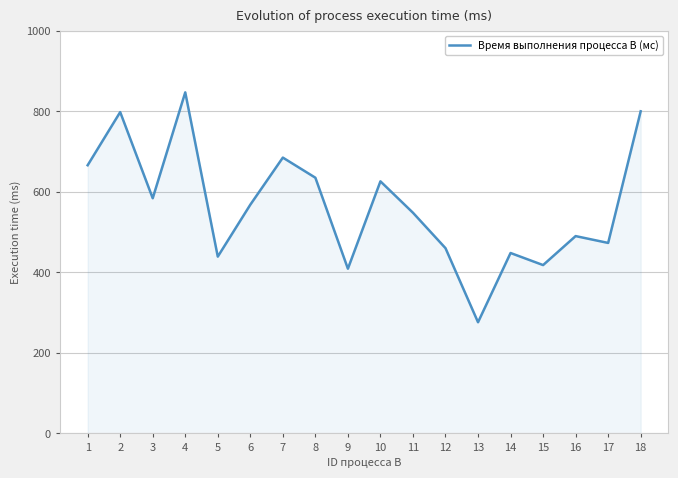

How many series are shown in this chart?

1